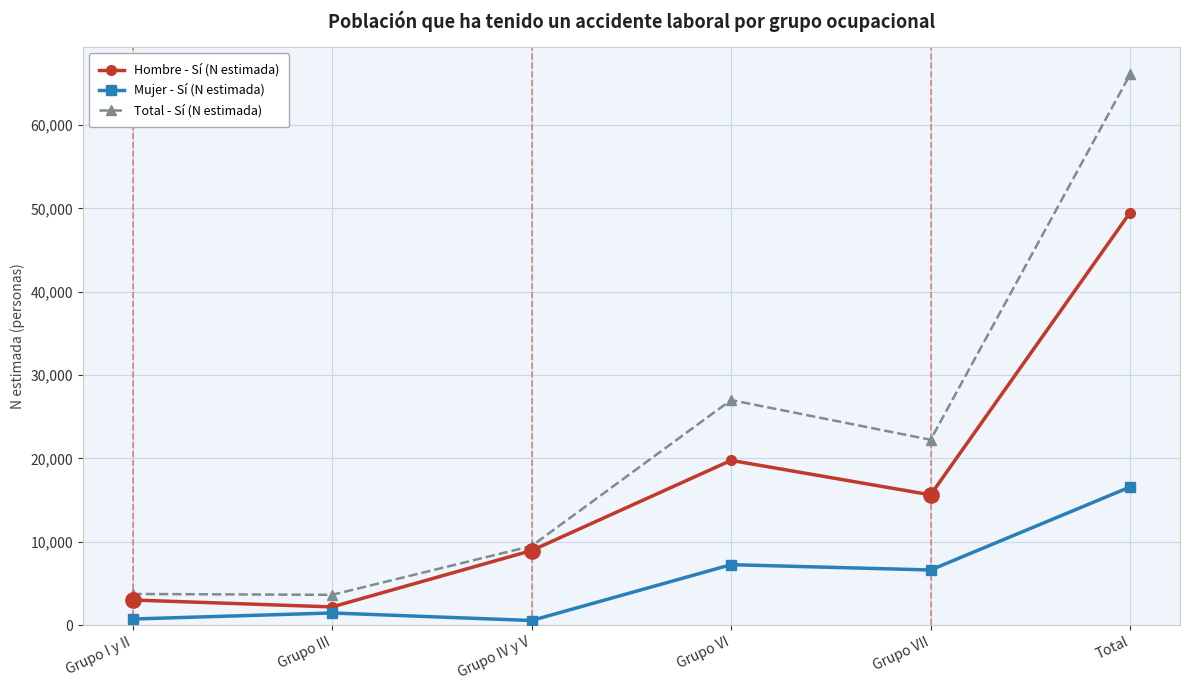

Between Grupo I y II and Grupo VII, which series saw the biggest shift?

Total - Sí (N estimada)